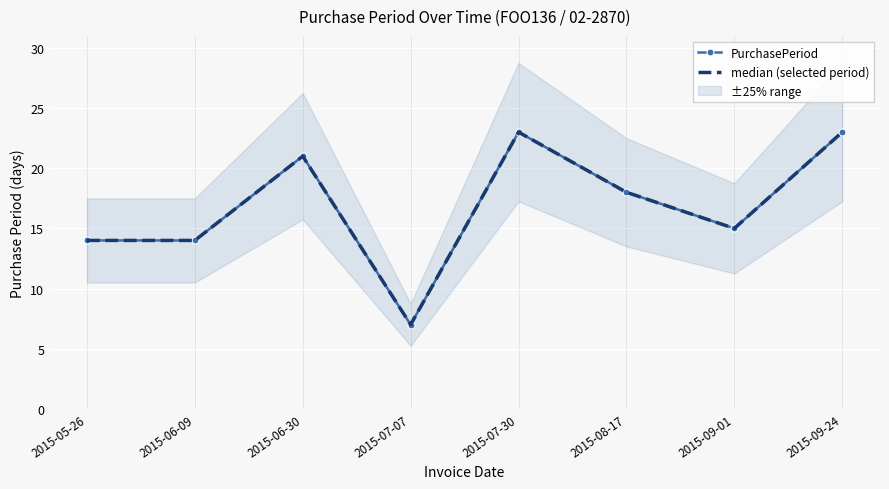

What is the label of the 3rd point from the left?

2015-06-30